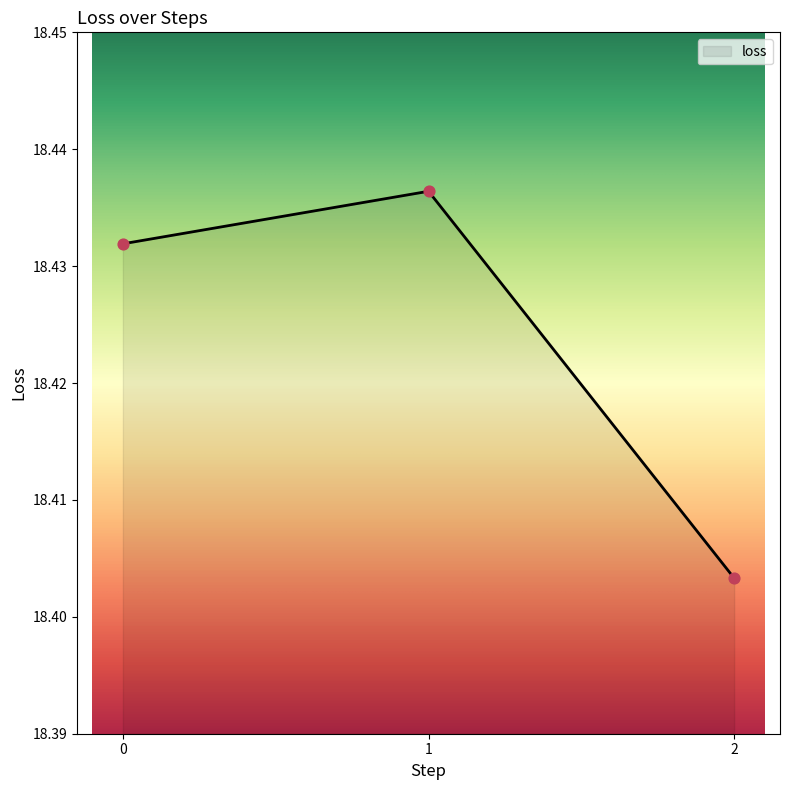

Between 2 and 1, which is larger?

1